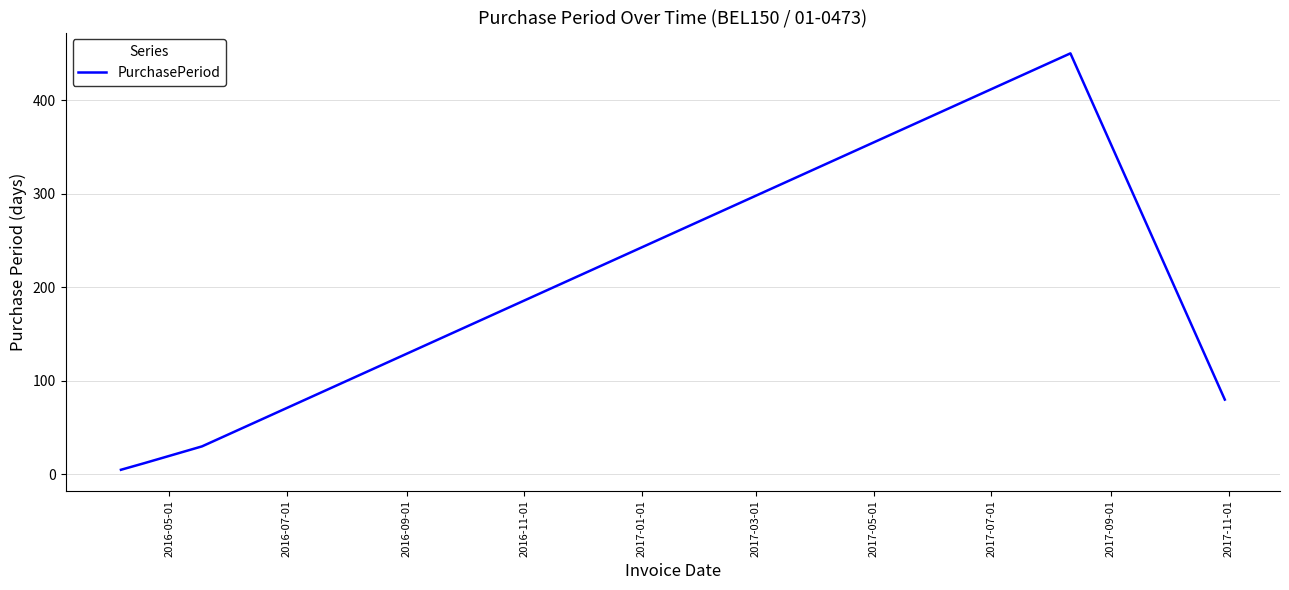

True or false: there are more than 0 points higher than both neighbors.

True